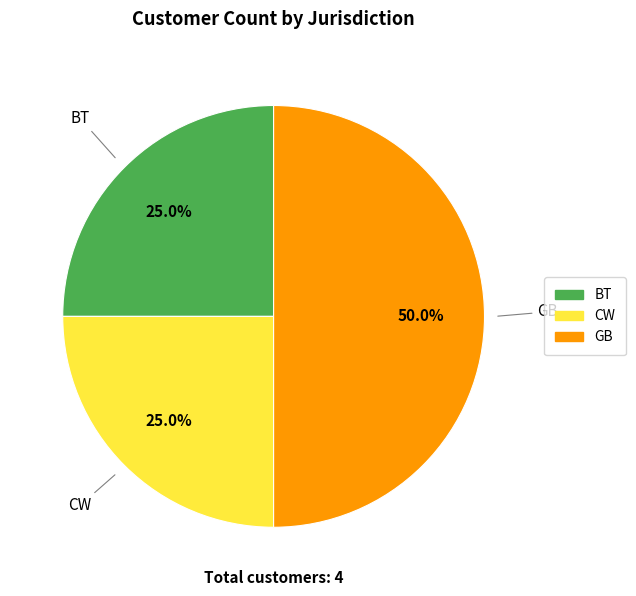

Does BT represent more than half of the total?

No